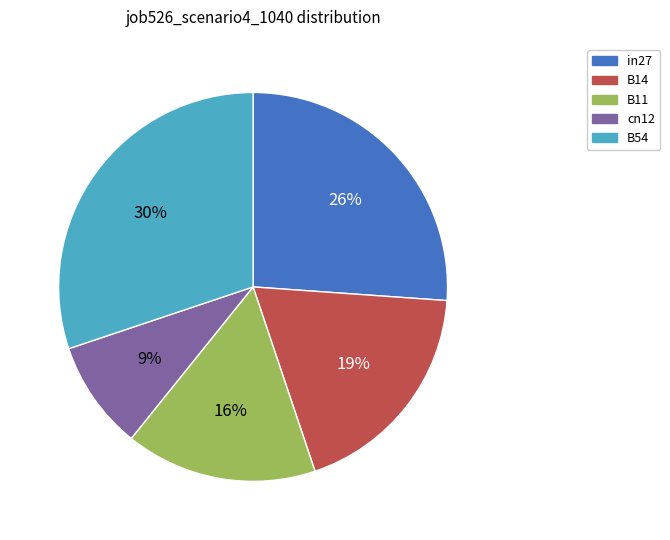

How many slices are in this pie chart?

5